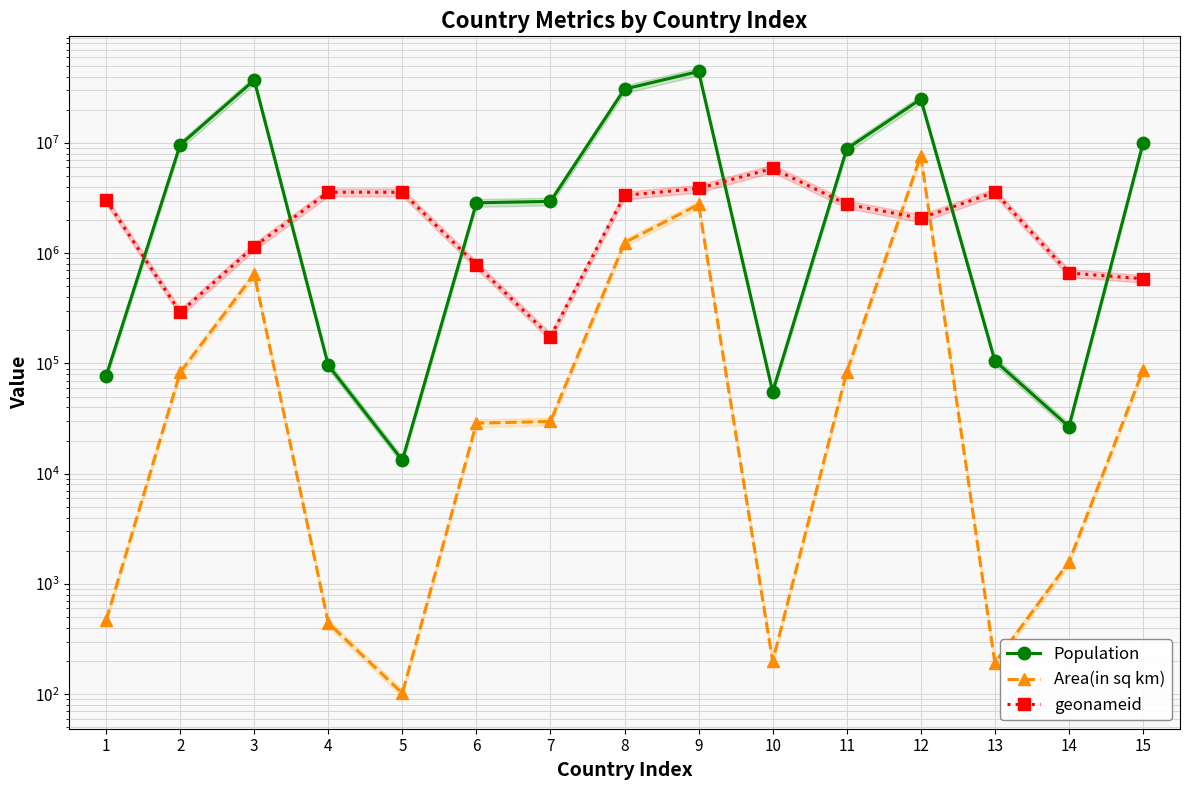

What is the greatest value displayed?

44494502